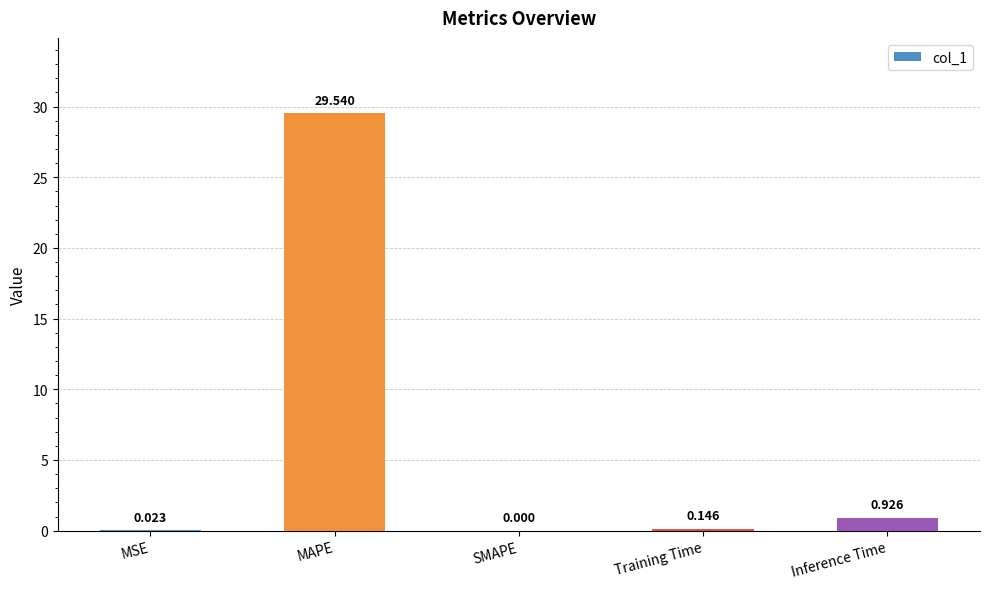

The value at MSE is 0.0. True or false?

True